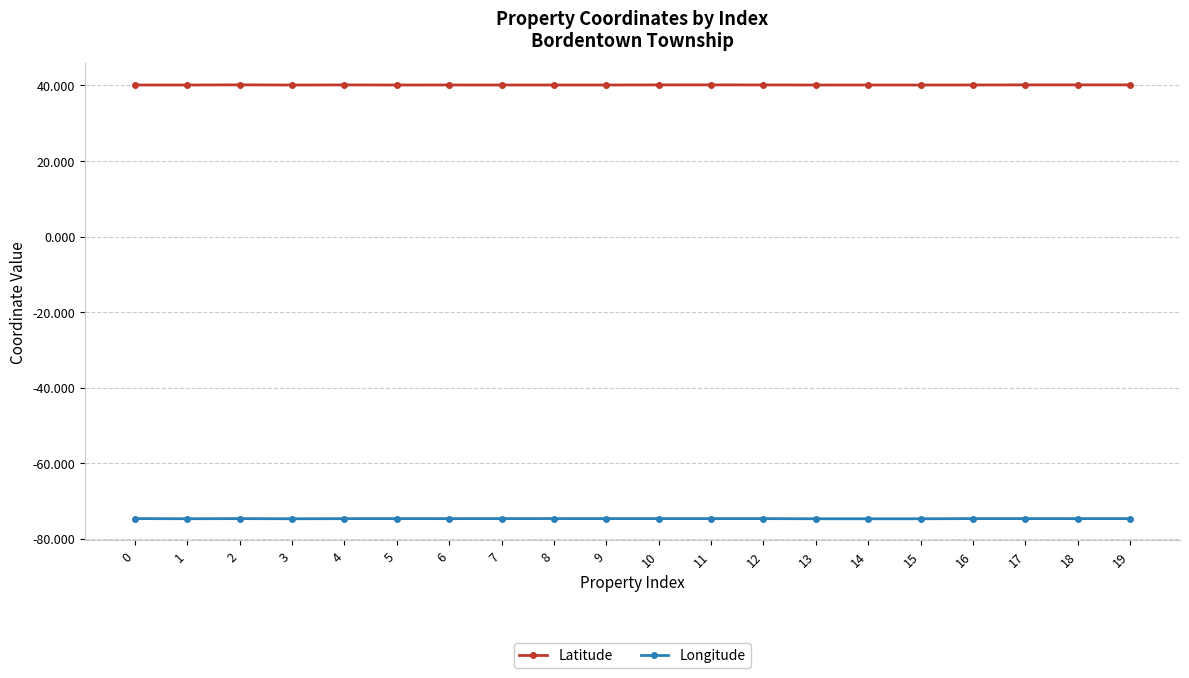

Which series has the largest total across all categories?

Latitude